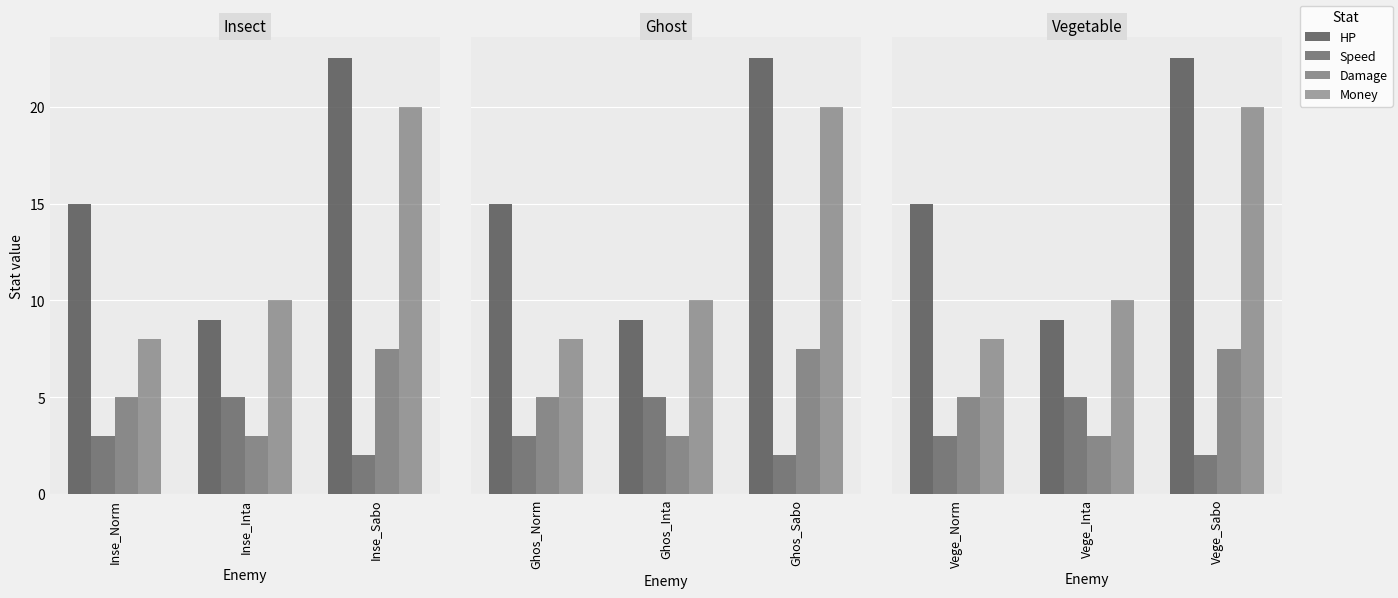

Where does the Money series first go above 10?

Vege_Sabo